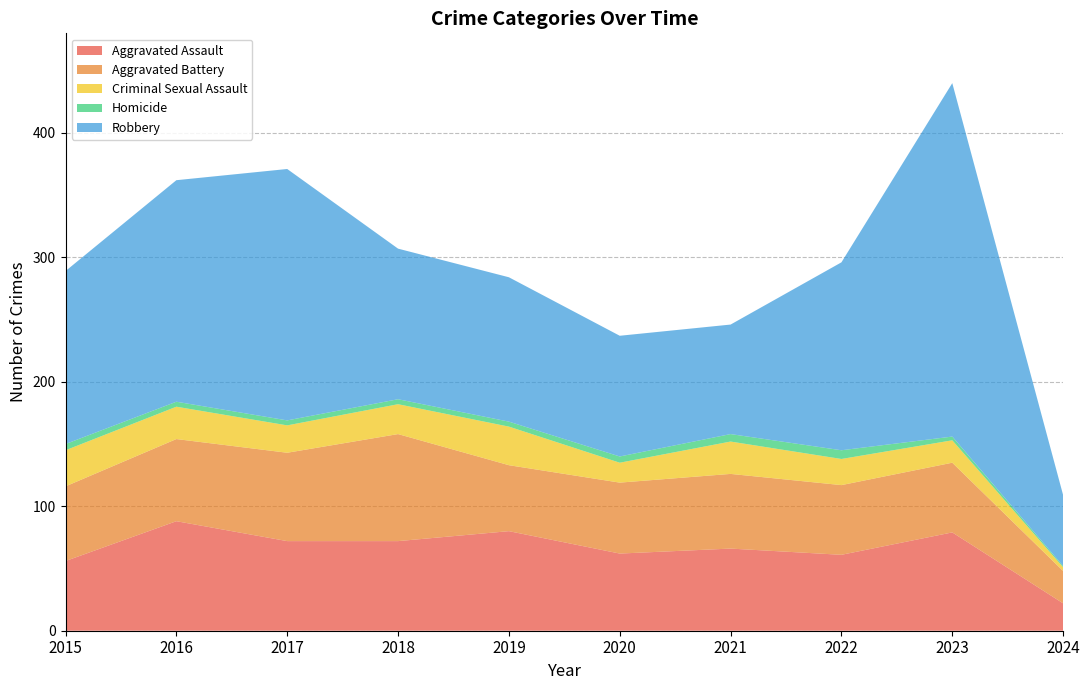

Reading right to left, list all the values displayed in this chart.

Aggravated Assault: 22	79	61	66	62	80	72	72	88	56
Aggravated Battery: 26	56	56	60	57	53	86	71	66	60
Criminal Sexual Assault: 3	18	21	26	16	31	24	22	26	29
Homicide: 1	3	7	6	5	4	4	4	4	5
Robbery: 57	284	151	88	97	116	121	202	178	139